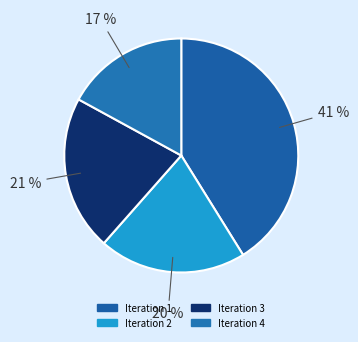

To the nearest percent, what is the average slice percentage?

25%